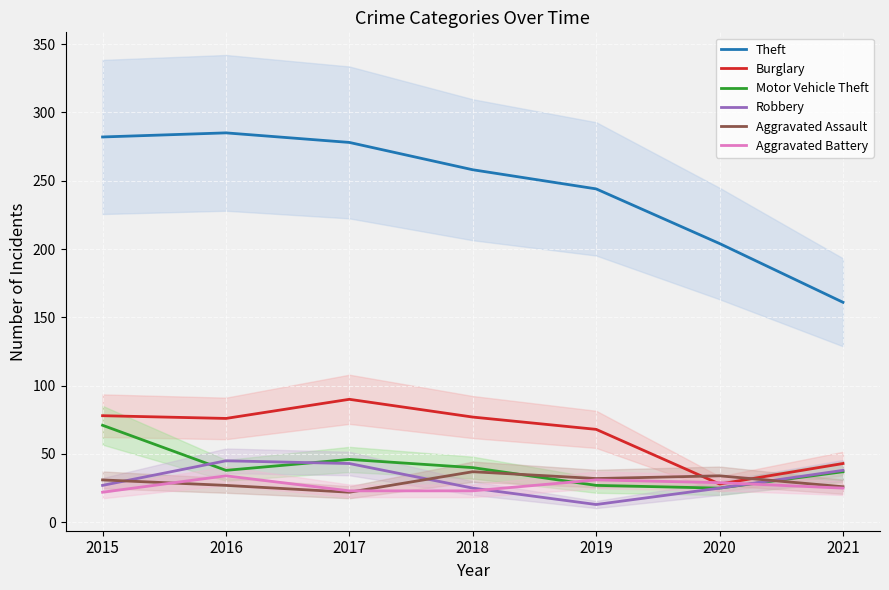

At which category does Robbery reach its first local peak?

2016